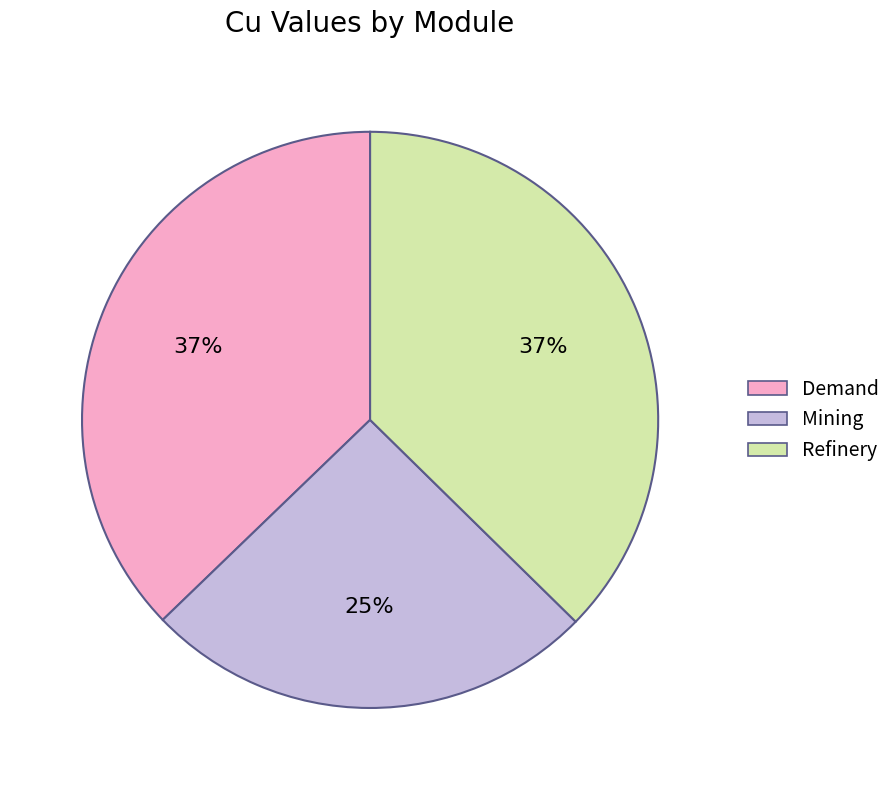

The Demand slice represents 44% of the pie. True or false?

False